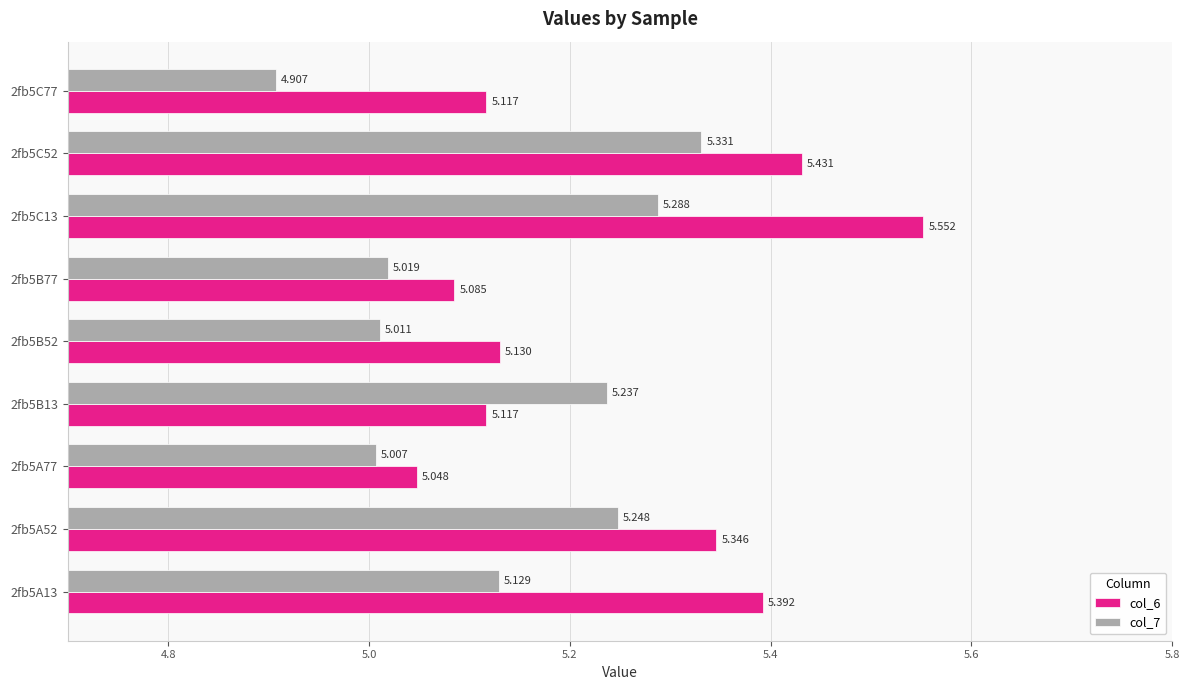

Rank the series by their average value, from highest to lowest.

col_6, col_7